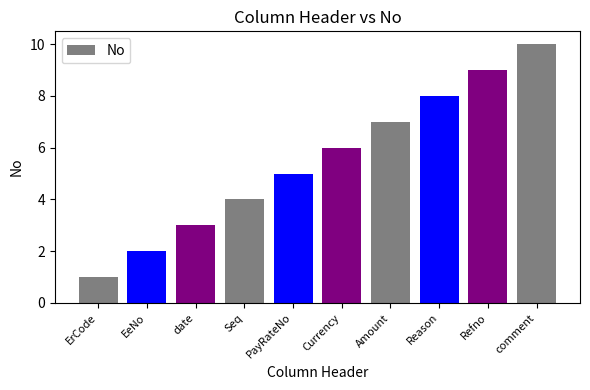

At which category does the chart reach its minimum across all series?

ErCode